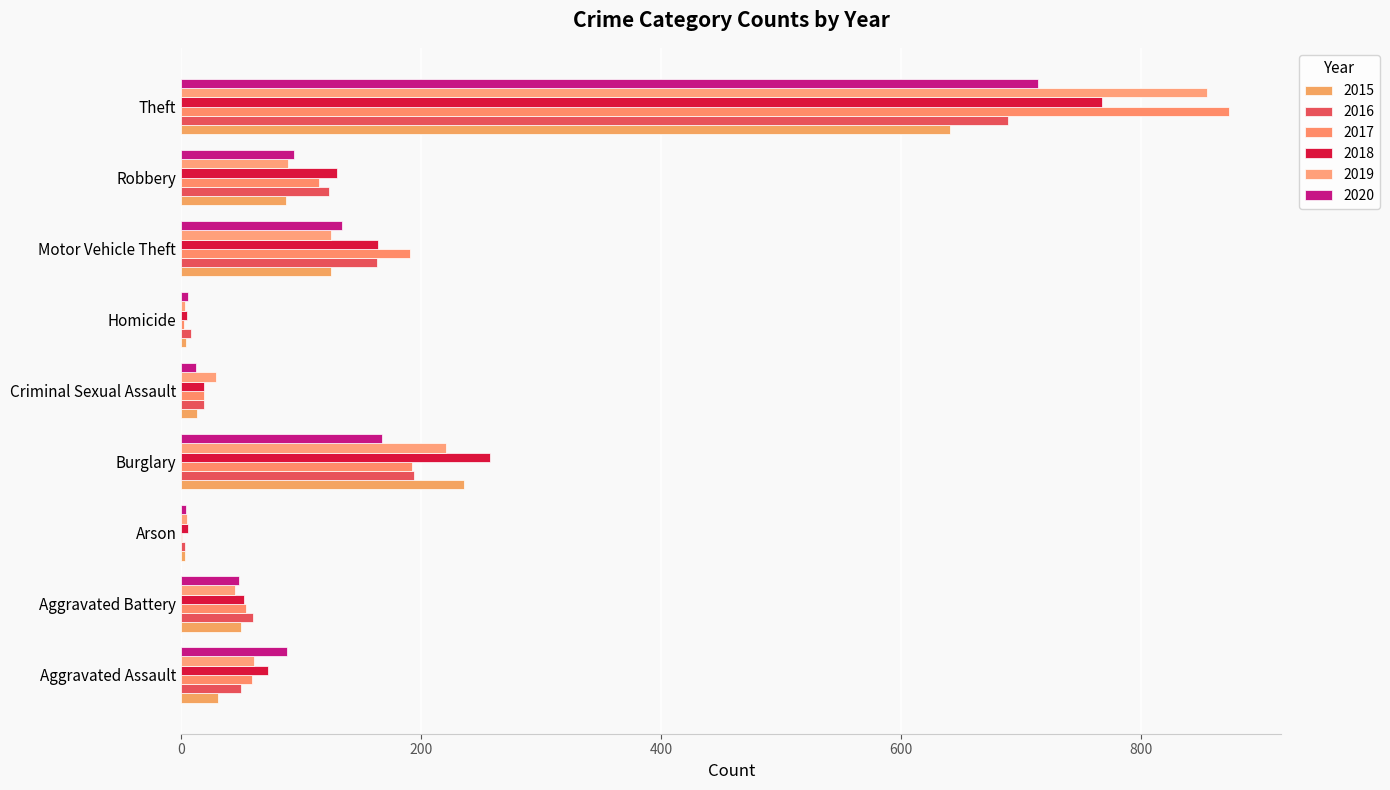

What is the approximate value of 2017 at Arson?

1